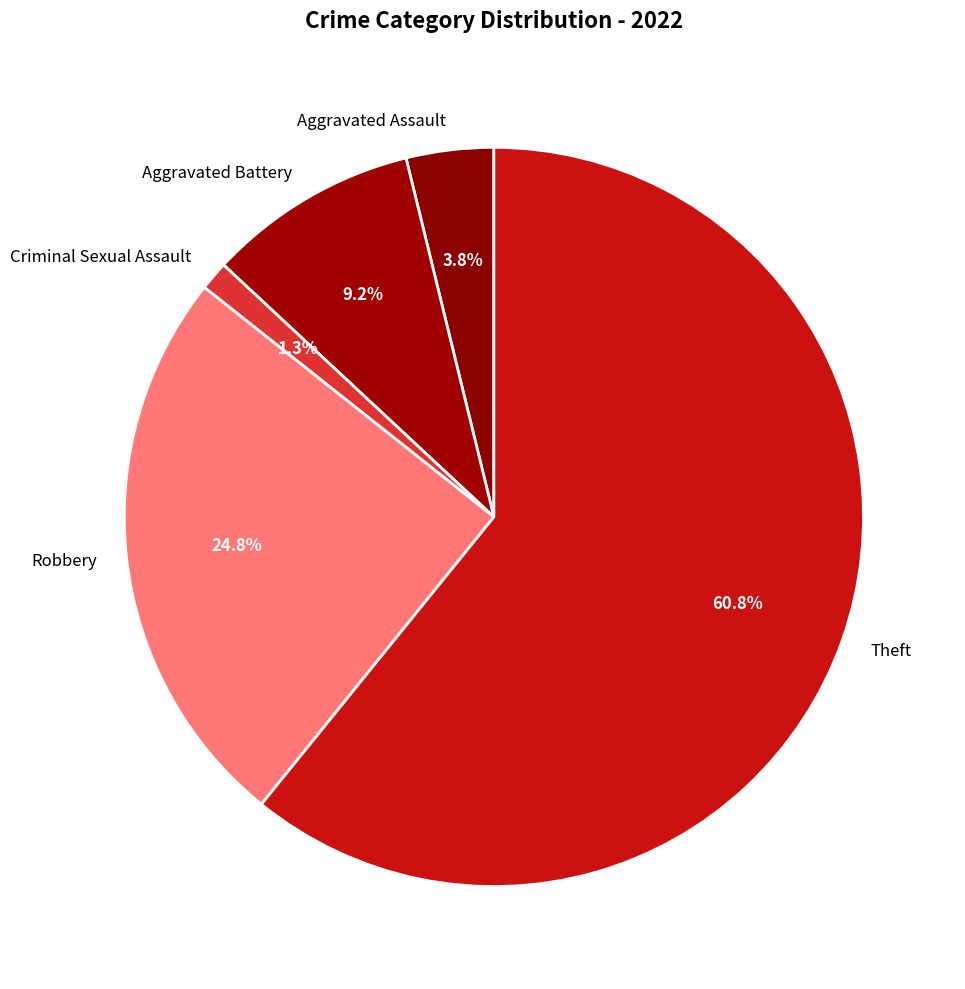

What percentage is the Theft slice, to the nearest percent?

61%